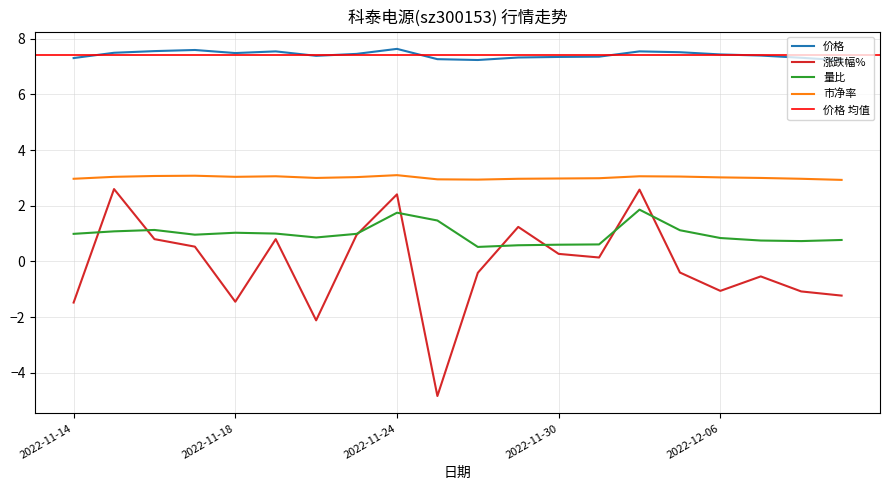

The 涨跌幅% series shows 0.6 at 2022-11-24. True or false?

False